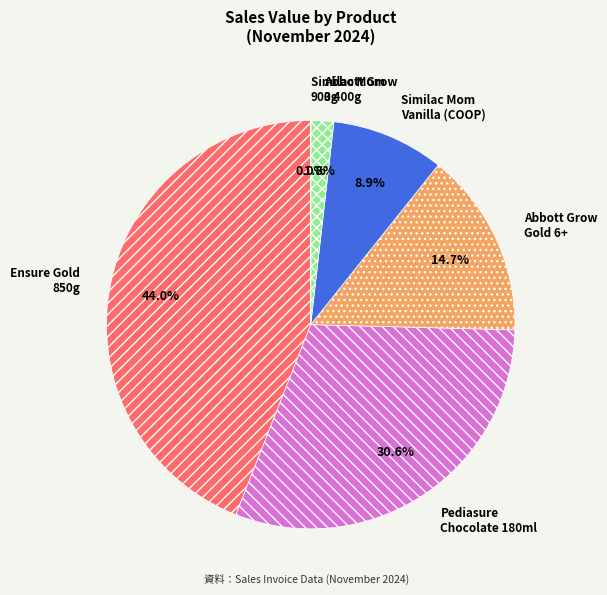

Does any single category account for the majority?

No